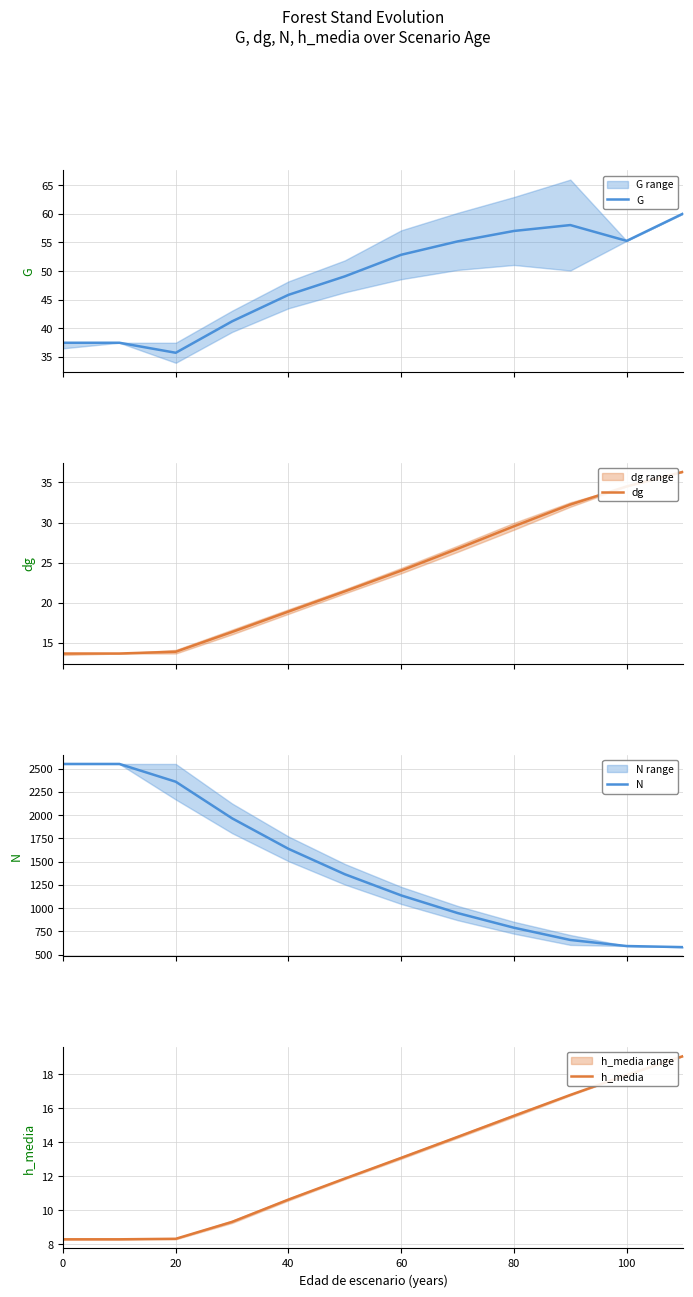

True or false: h_media and dg intersect in this chart.

False